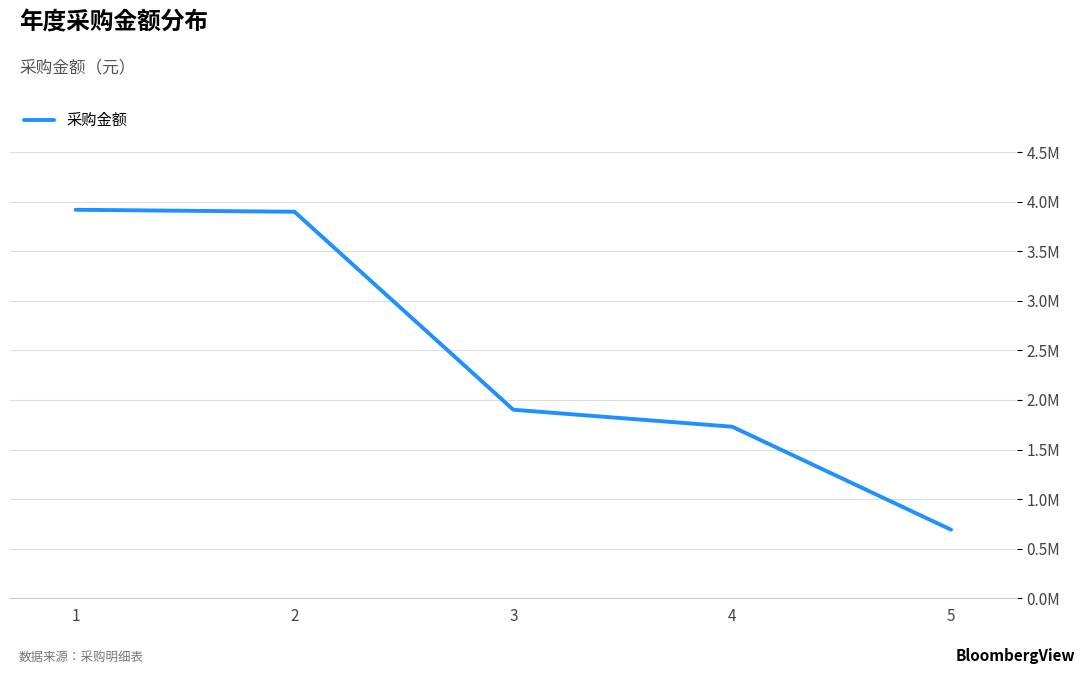

At which label does the data first exceed 1901303?

1